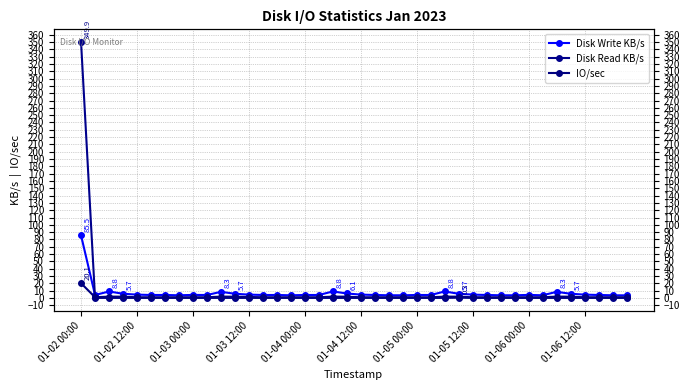

What is the sum of all Disk Write KB/s values?

272.4